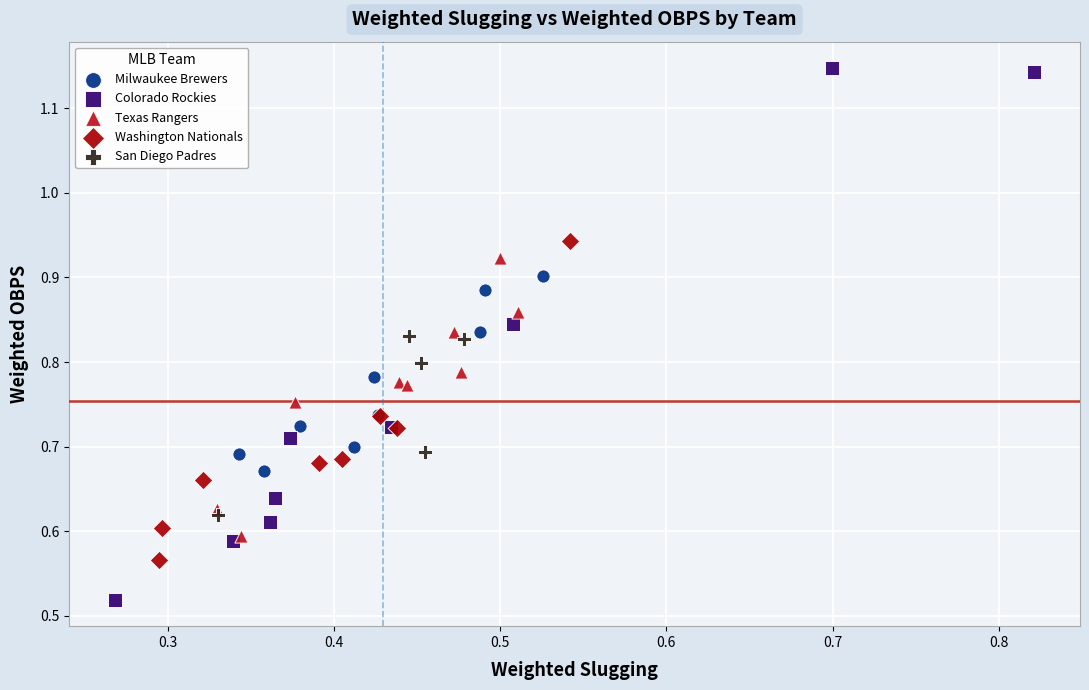

What are all the series names shown in the legend?

Milwaukee Brewers, Colorado Rockies, Texas Rangers, Washington Nationals, San Diego Padres